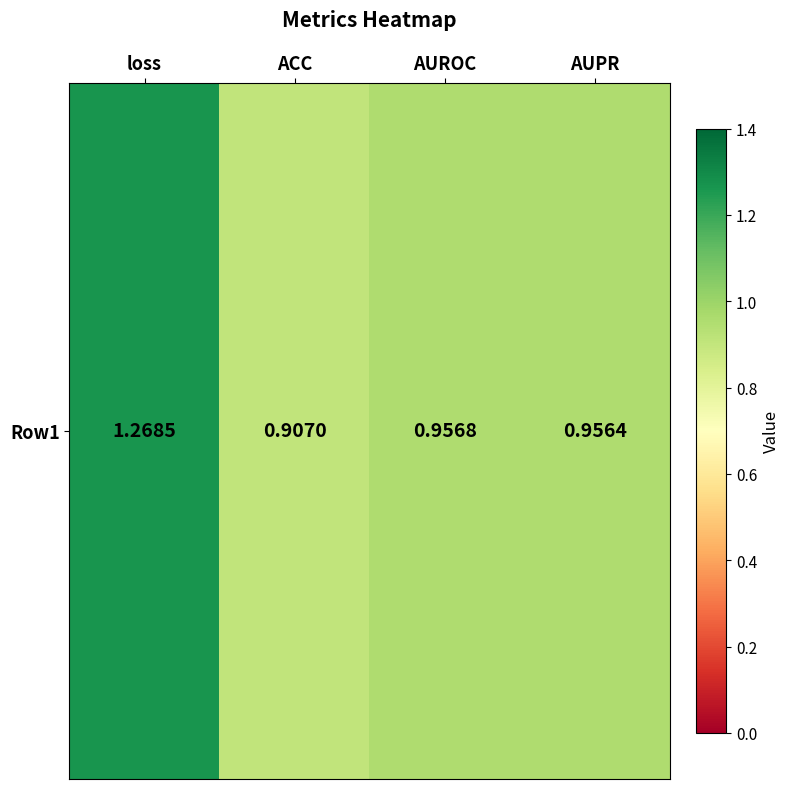

Is it true that the value at ACC is 1.6?

False